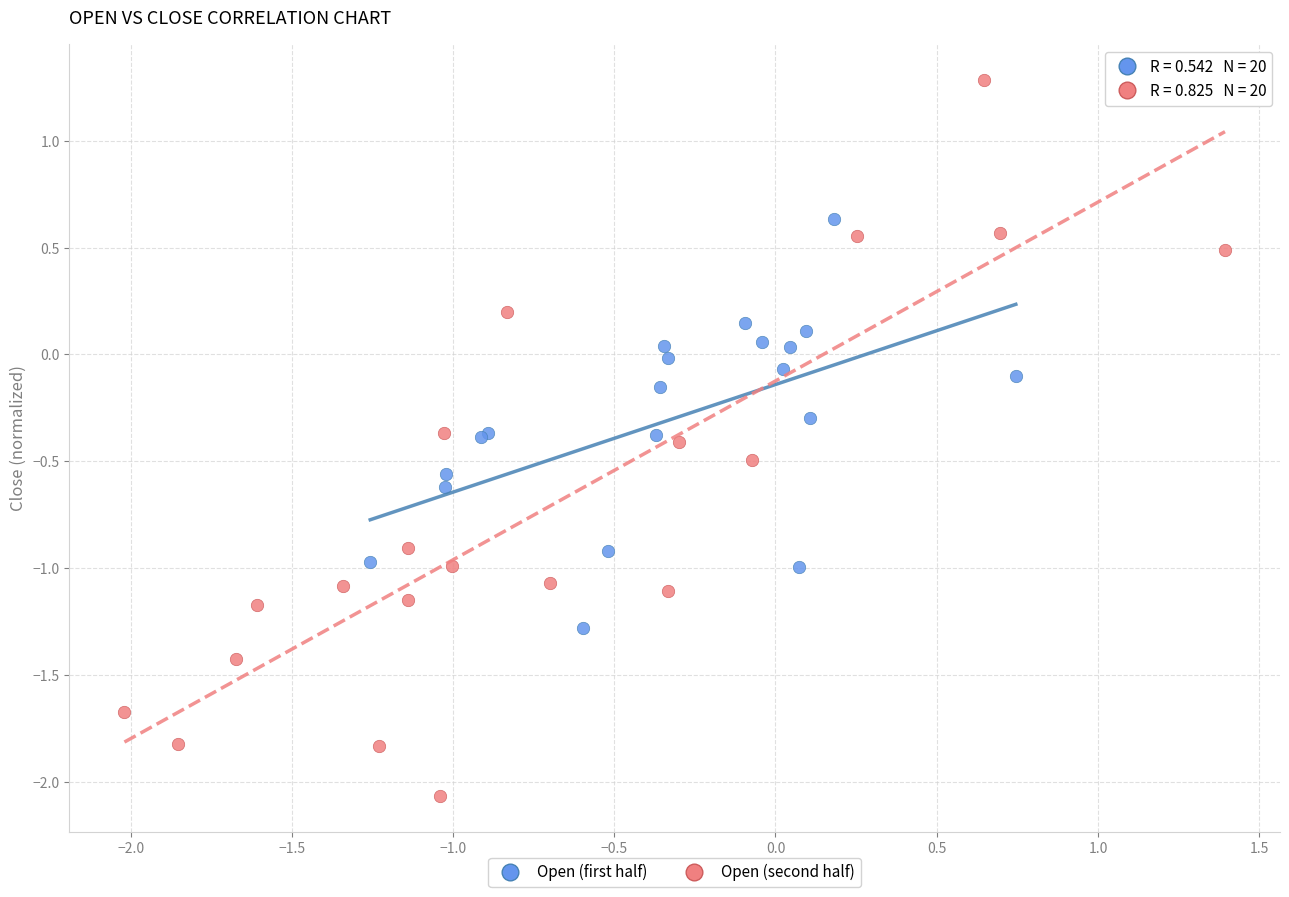

Which series has the widest spread of Y values?

Open (second half)